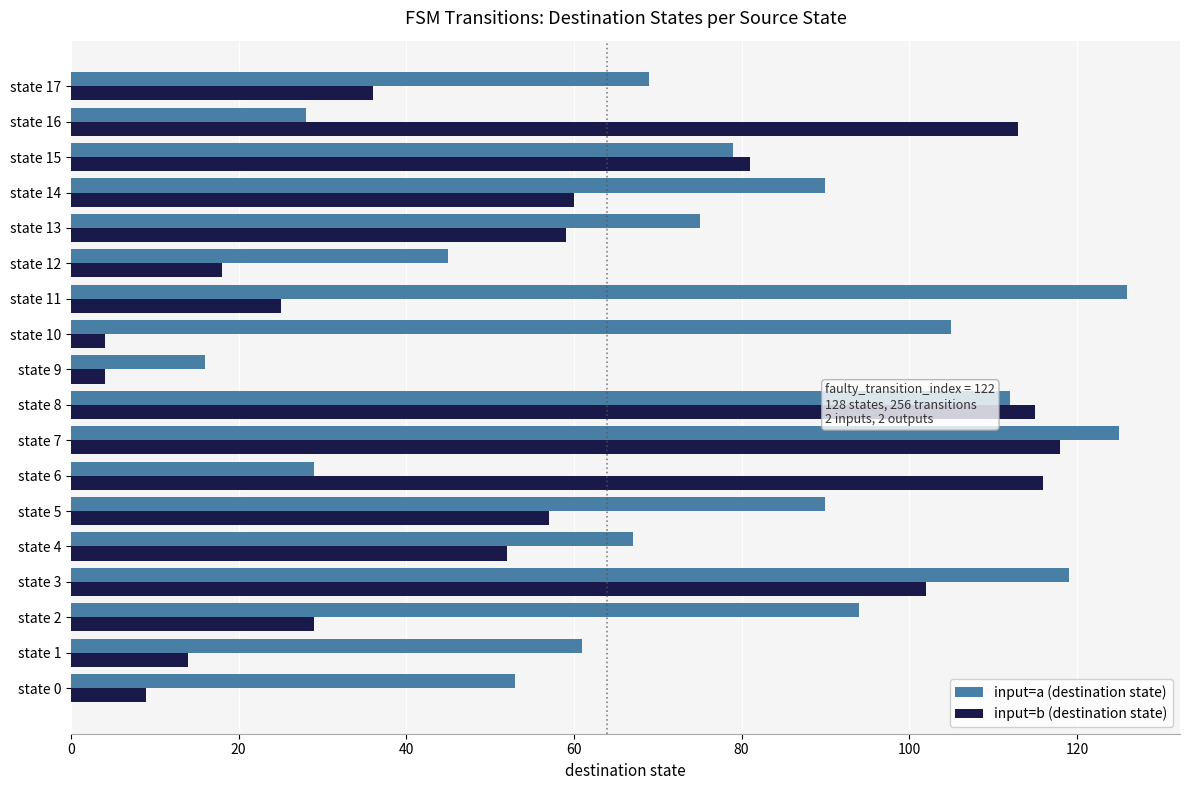

How many distinct data groups are displayed?

2